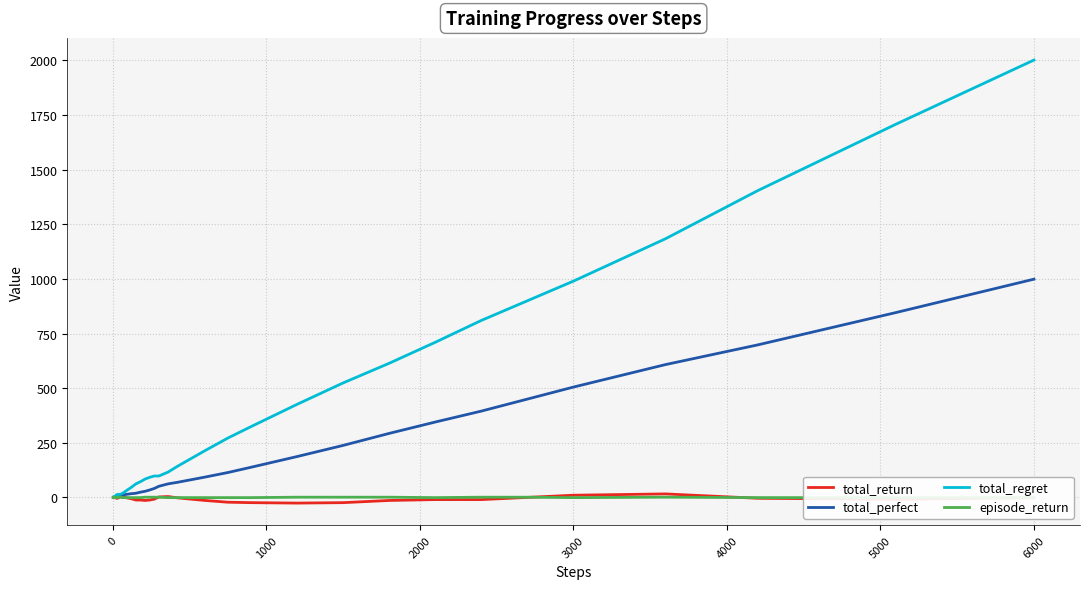

Which category has the highest value in the total_regret series?

6000